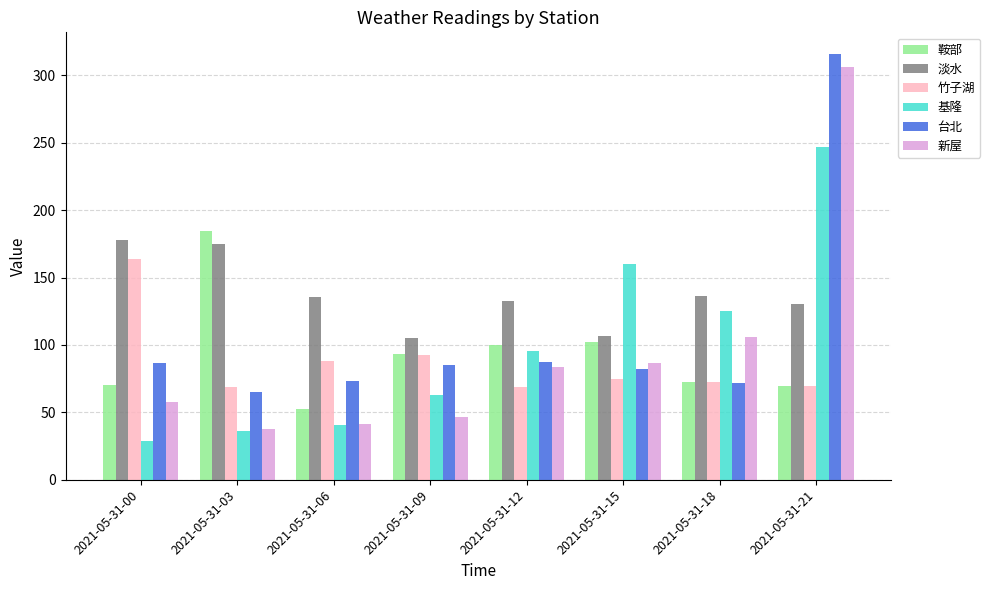

What is the difference between the maximum and minimum values in the 竹子湖 series?

94.8